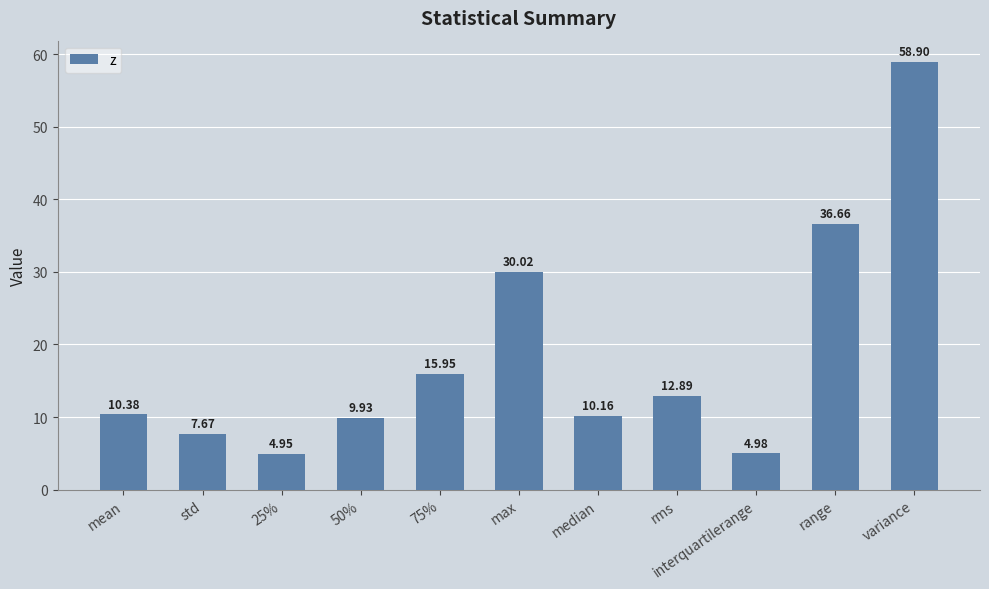

Where does the data first go above 10?

mean